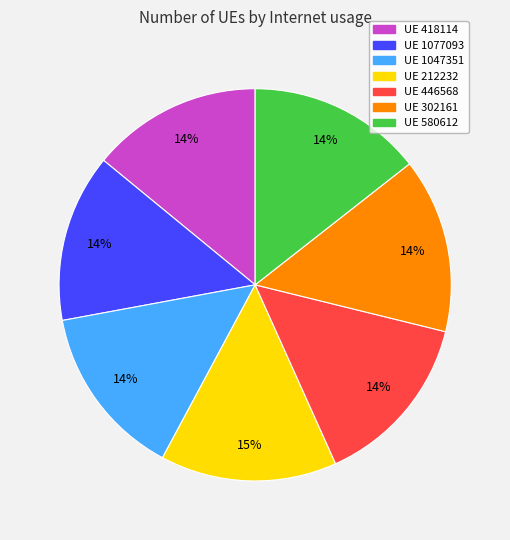

To the nearest percent, what is the average slice percentage?

14%